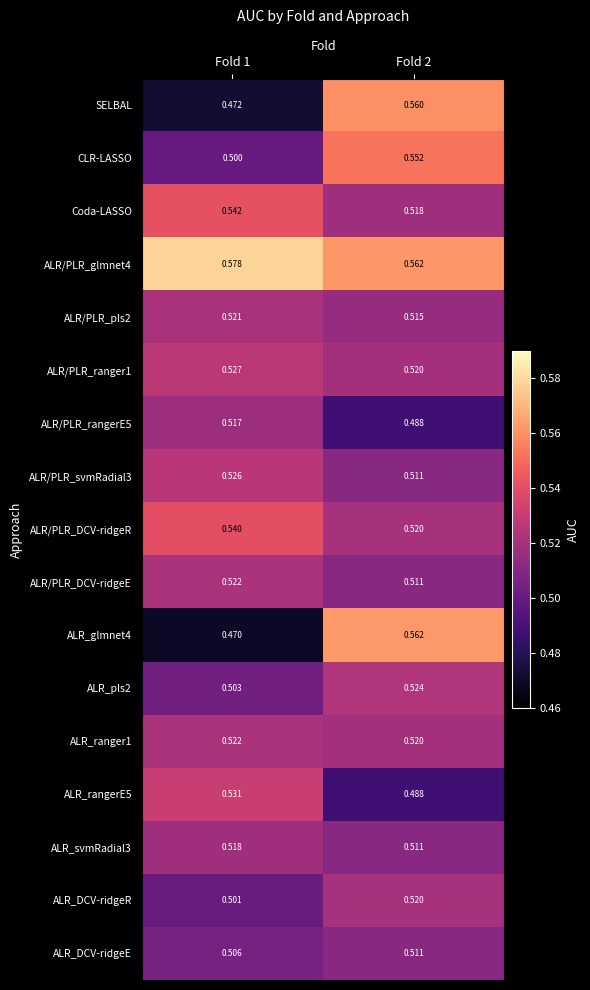

Which has a higher value, Fold 1 or Fold 2?

Fold 2